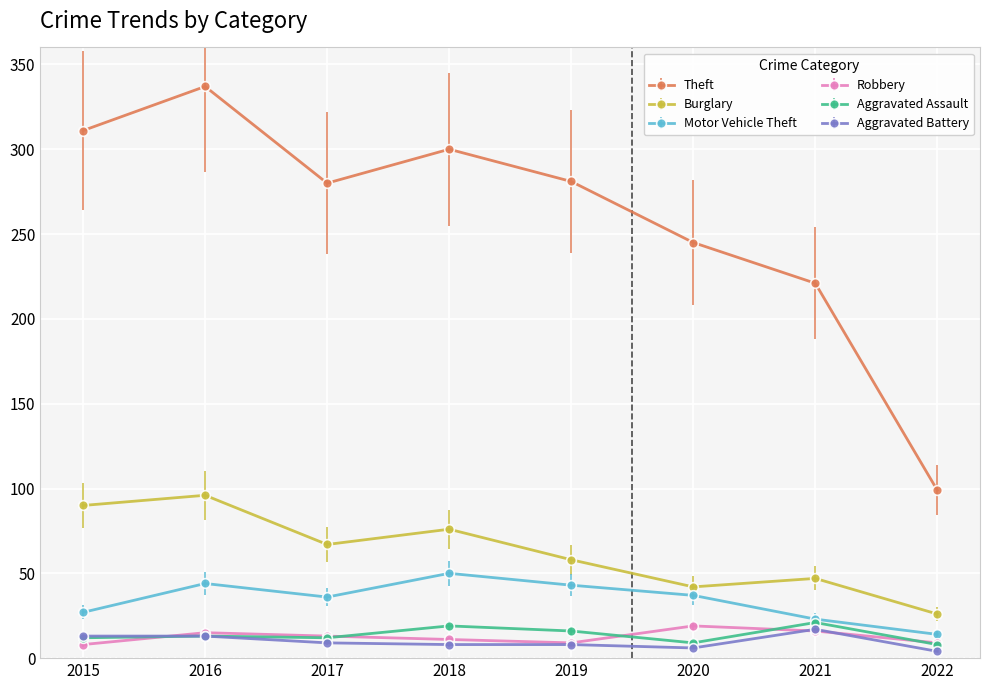

Is it true that Robbery equals 9 at 2022?

True